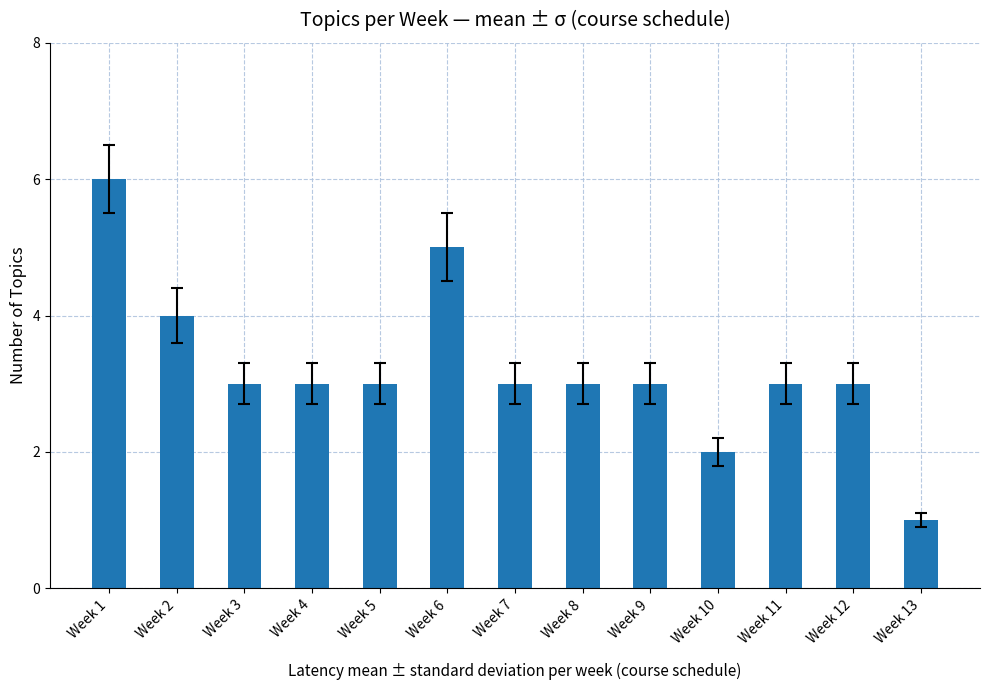

At which category does the chart reach its peak across all series?

Week 1